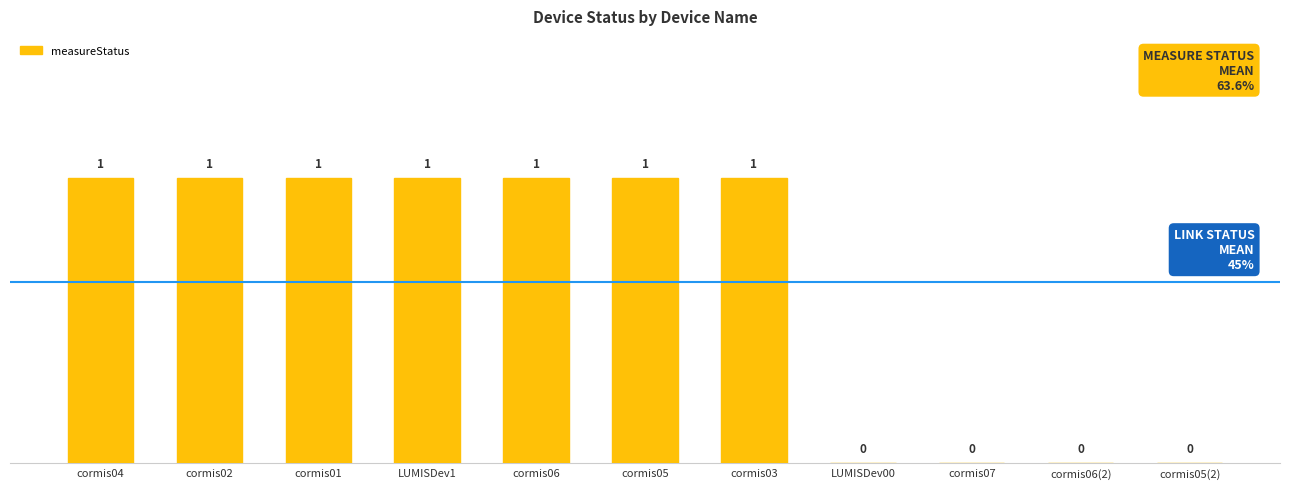

Is it true that the value at cormis06 is 2?

False